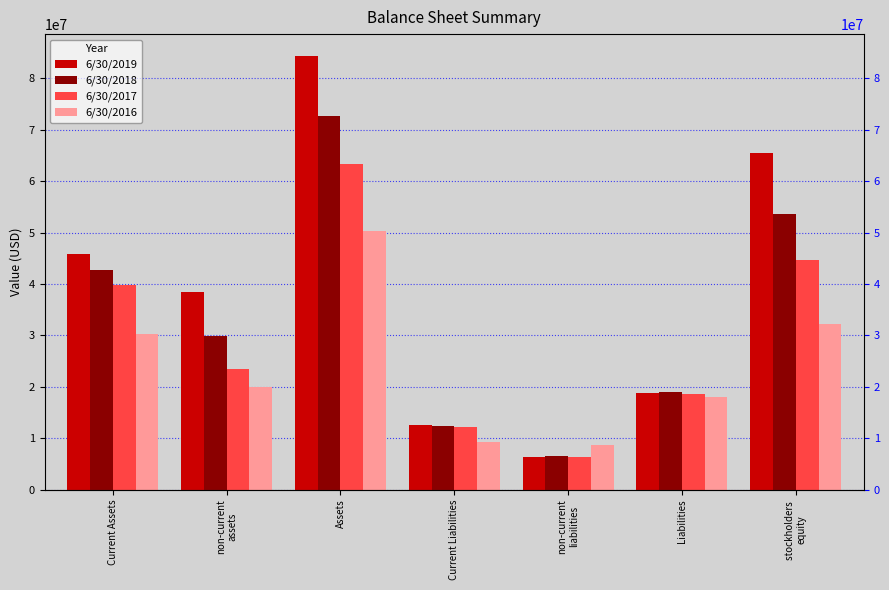

What is the difference between the maximum and second lowest values in the 6/30/2019 series?

71737217